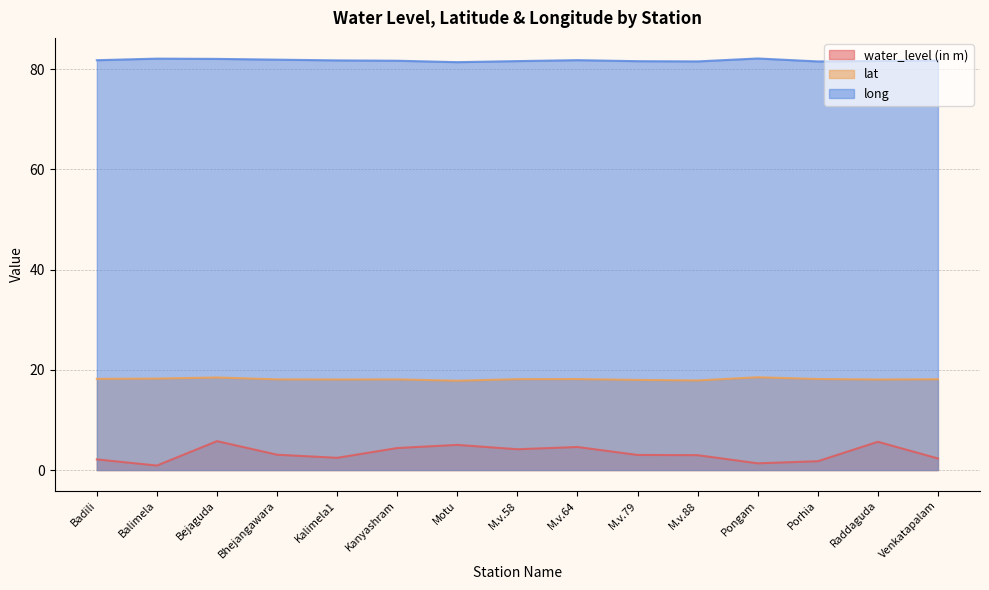

How many lines are shown in the chart?

3